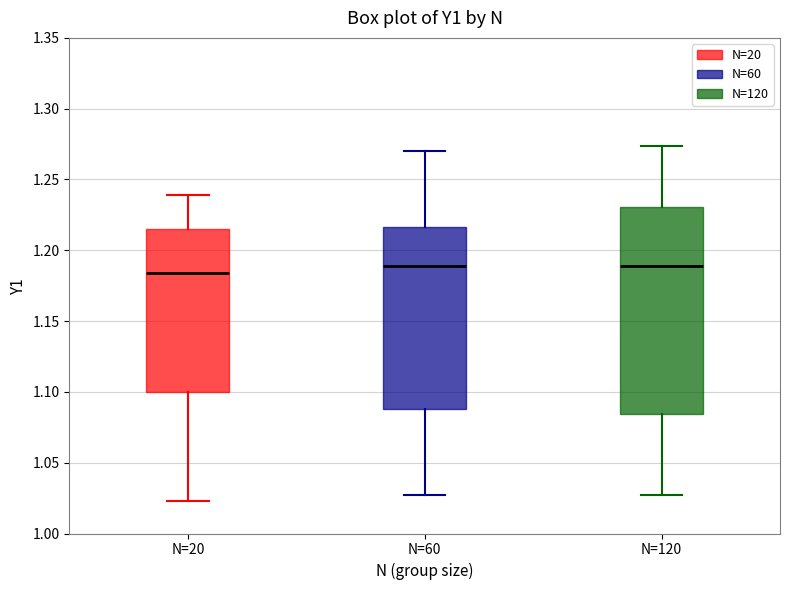

Where is the lower edge of the box for N=60 on the y-axis? The values are not printed on the chart, so give them approximately, as read against the axis.

1.090